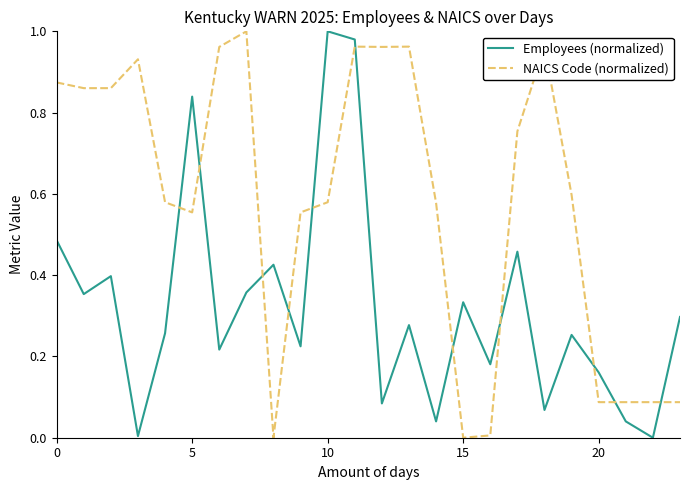

Rank the series by their average value, from lowest to highest.

Employees (normalized), NAICS Code (normalized)